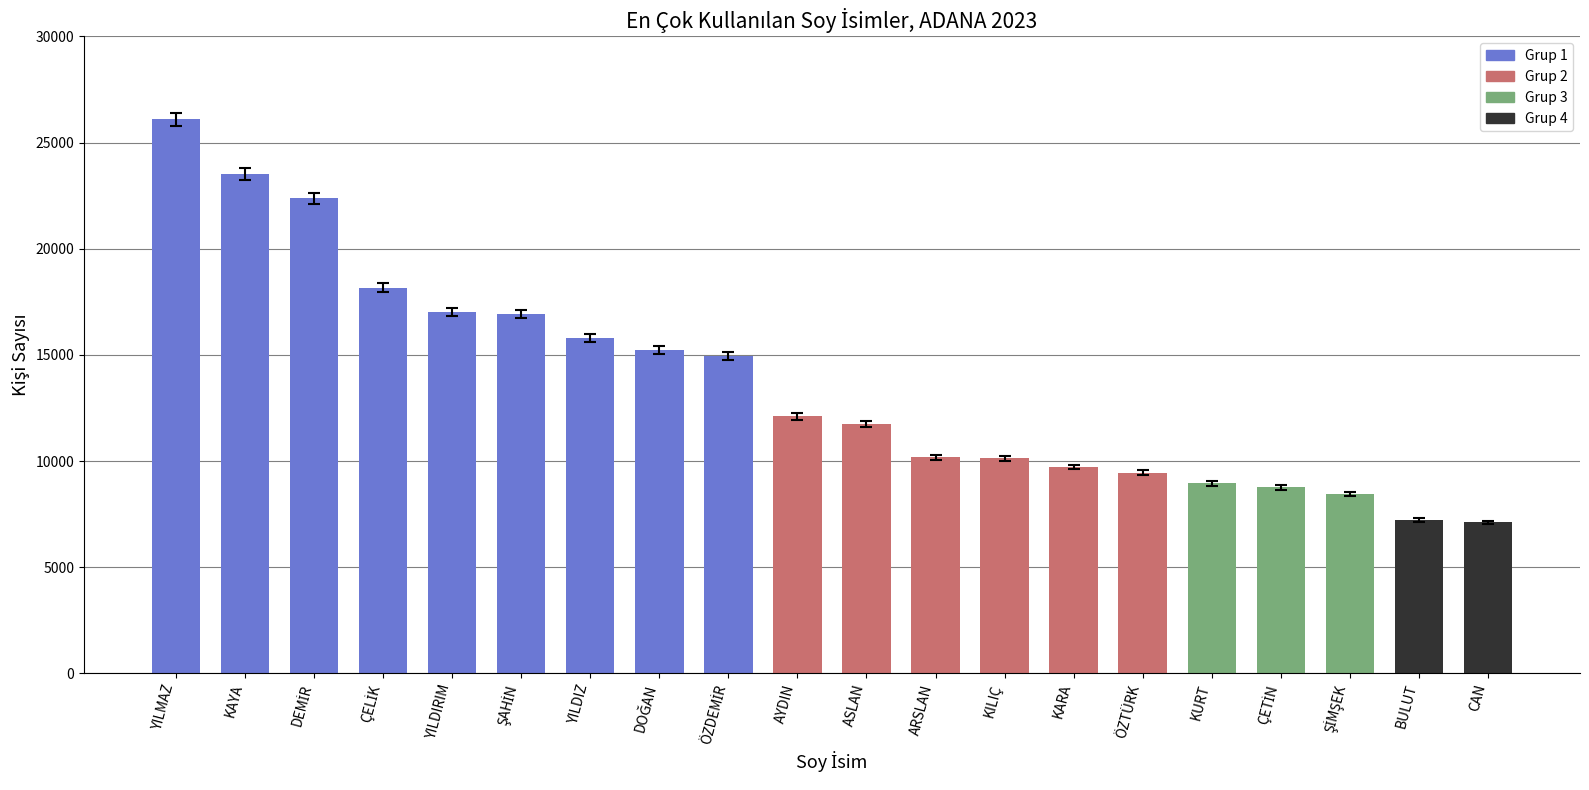

The chart shows a value of 5659 at AYDIN. True or false?

False